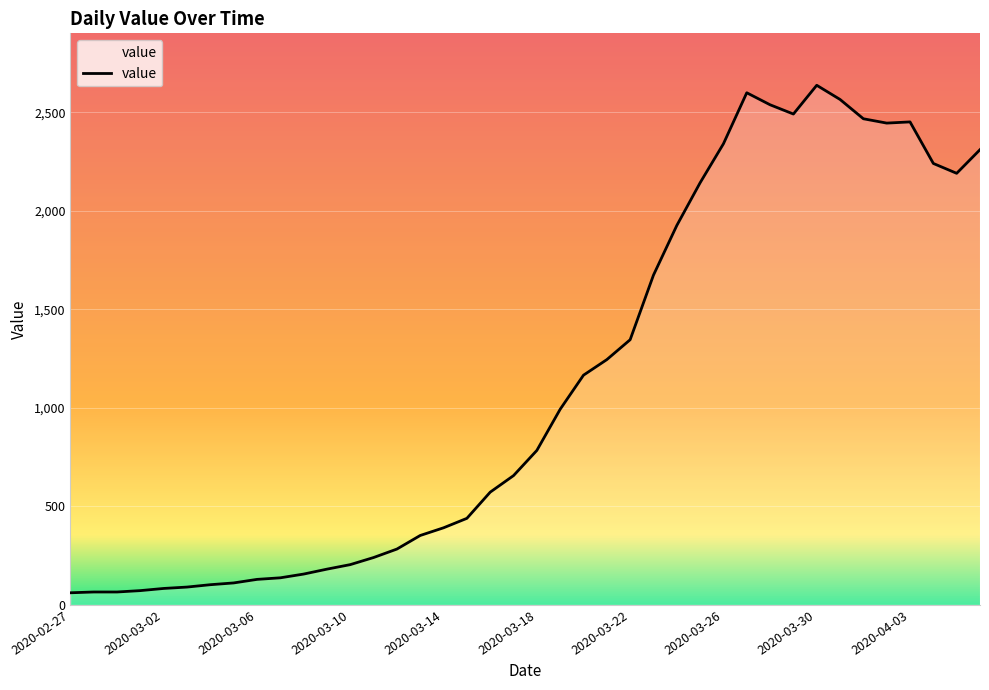

What is the difference between the maximum and minimum values?

2577